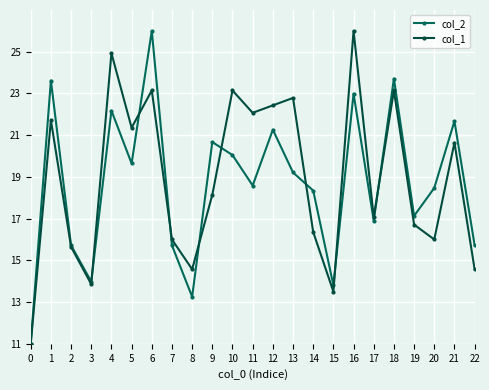

In col_1, how many points are lower than both neighbors (excluding endpoints)?

7